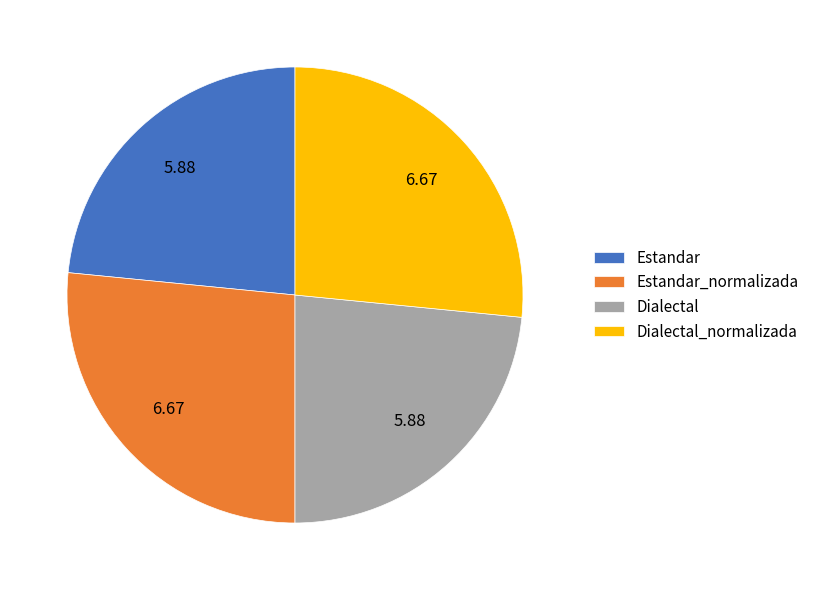

How many slices are in this pie chart?

4